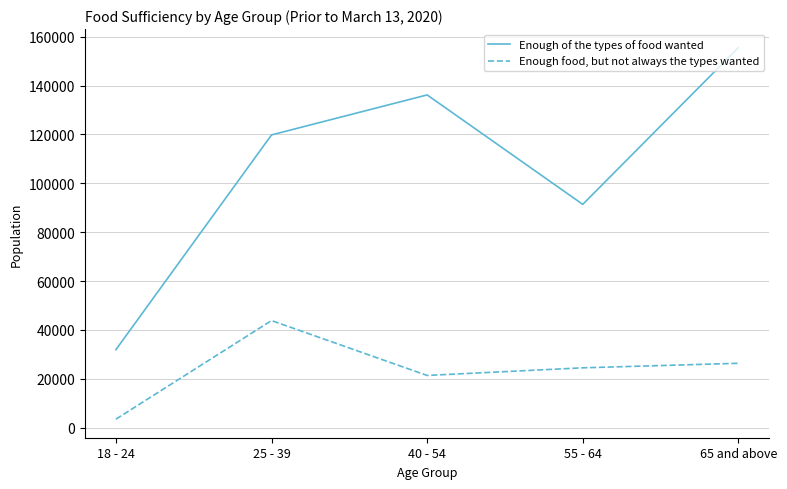

What is the approximate value of Enough of the types of food wanted at 65 and above?

155531